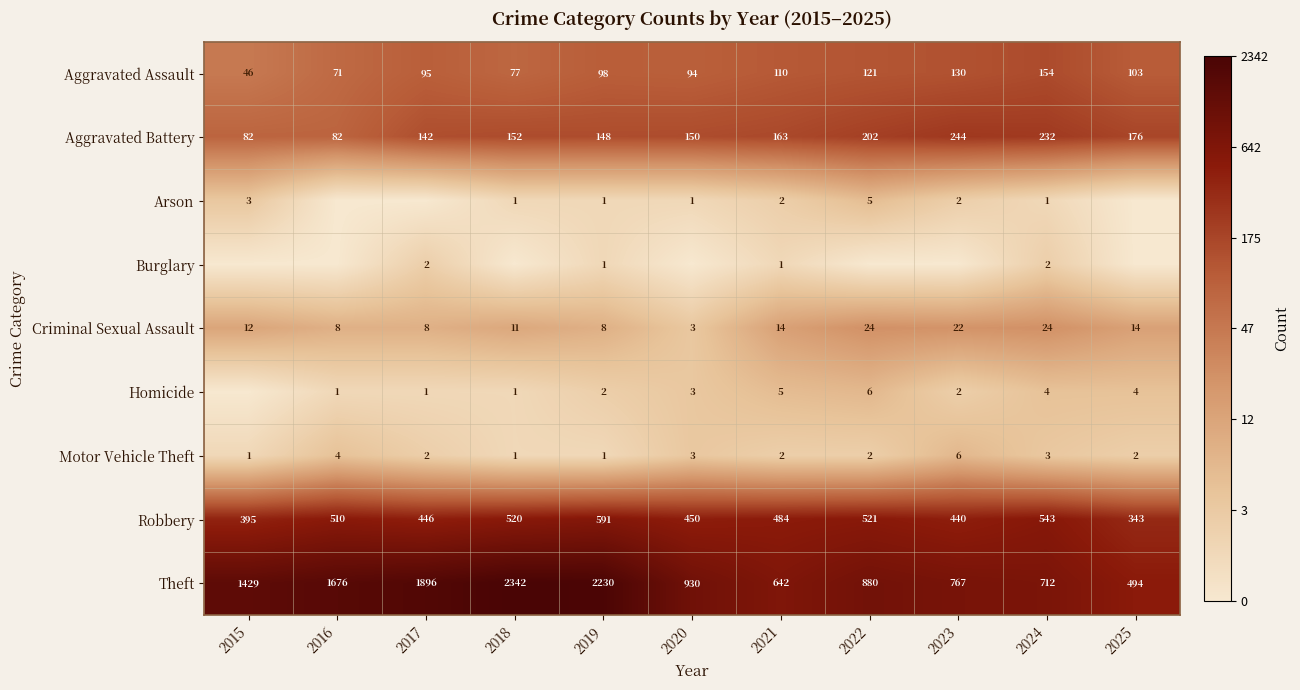

Rank the categories by Theft value from lowest to highest.

2025, 2021, 2024, 2023, 2022, 2020, 2015, 2016, 2017, 2019, 2018